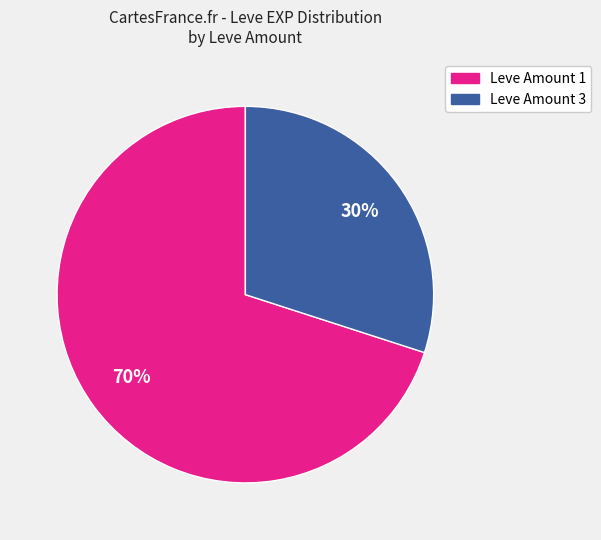

To the nearest percent, what is the difference between the largest and smallest slice percentages?

40%